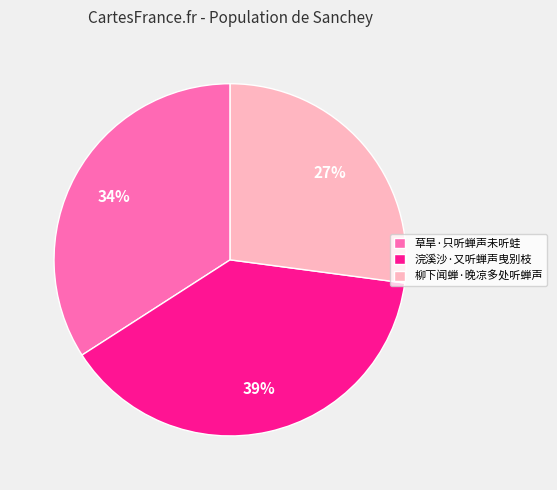

Is it true that 草旱·只听蝉声未听蛙 is 40% of the pie?

False